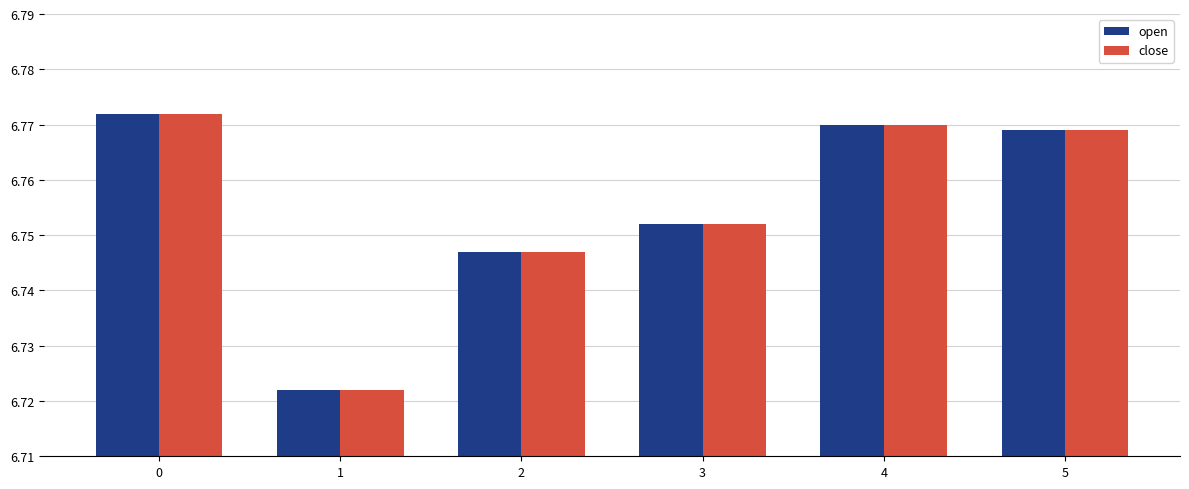

At how many categories does at least one series exceed 6?

6